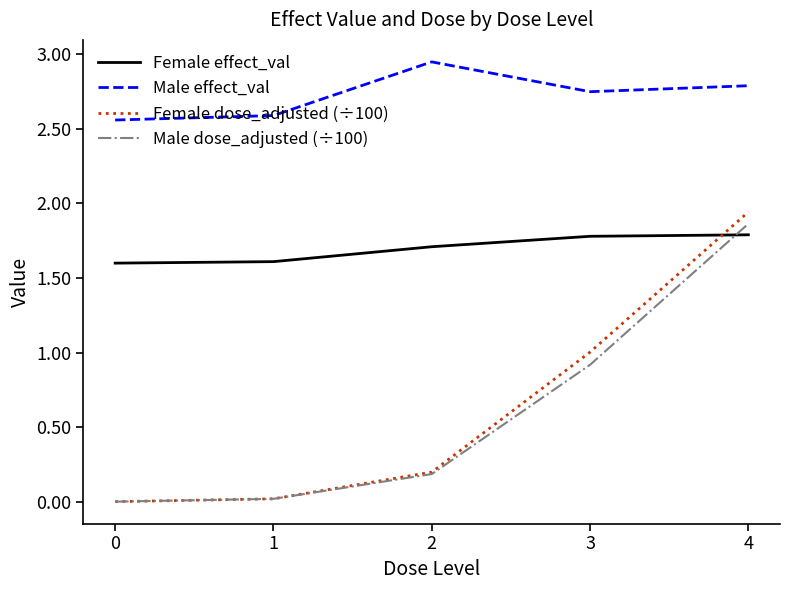

How many positive values does the Male dose_adjusted (÷100) series have?

4